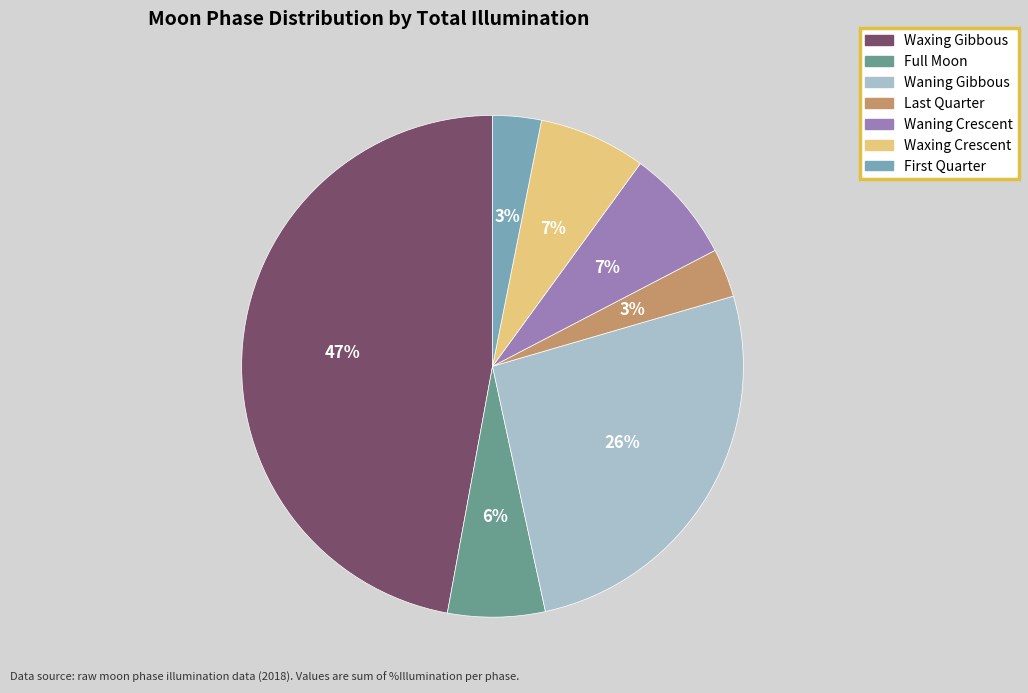

To the nearest percent, what is the average slice percentage?

14%